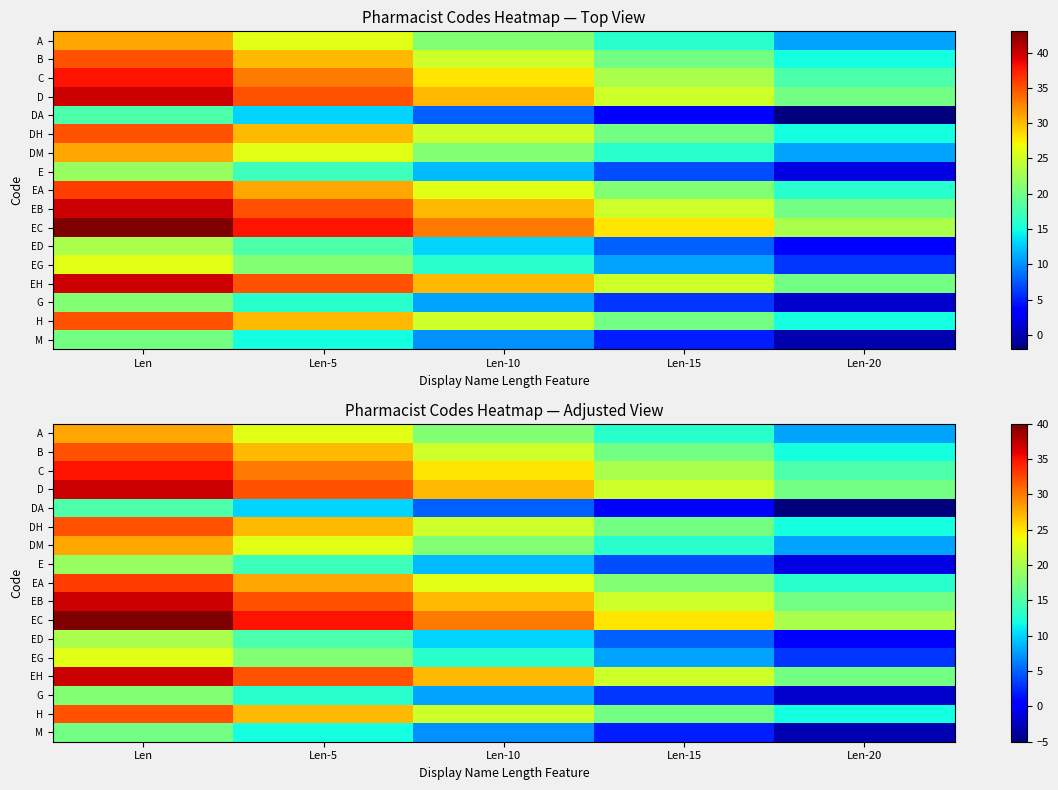

What is the total value across all series at Len-5?

398